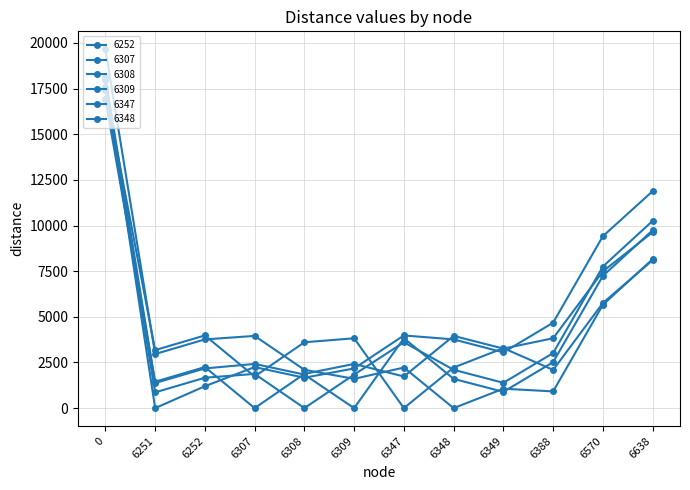

The value of 6309 at 6570 is 2338.8. True or false?

False